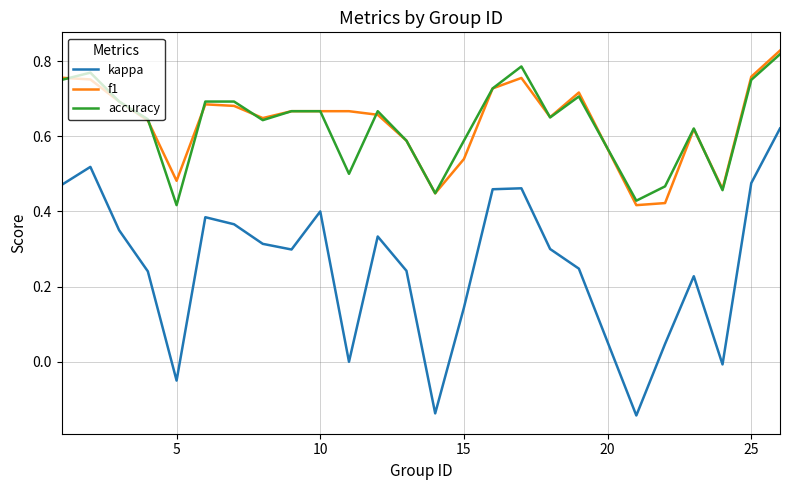

Which series has the widest spread of values?

kappa